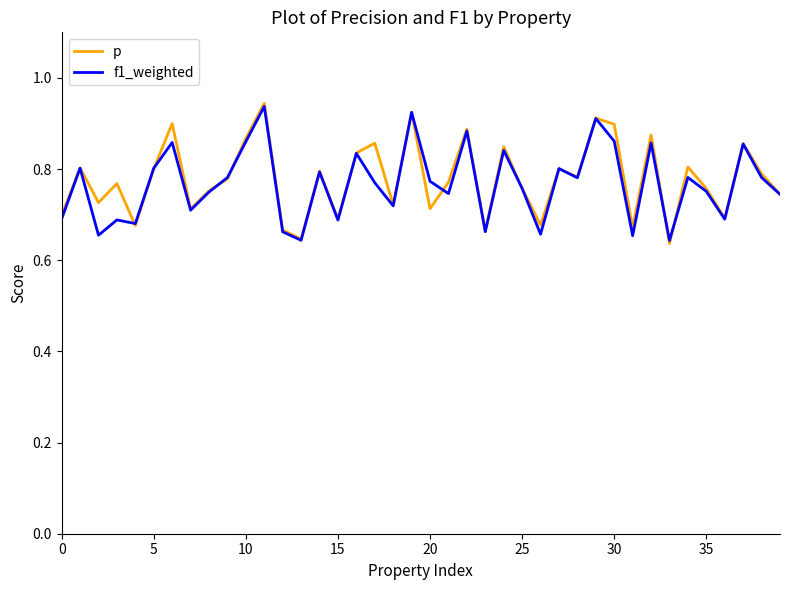

Which series has the largest range (max minus min)?

p